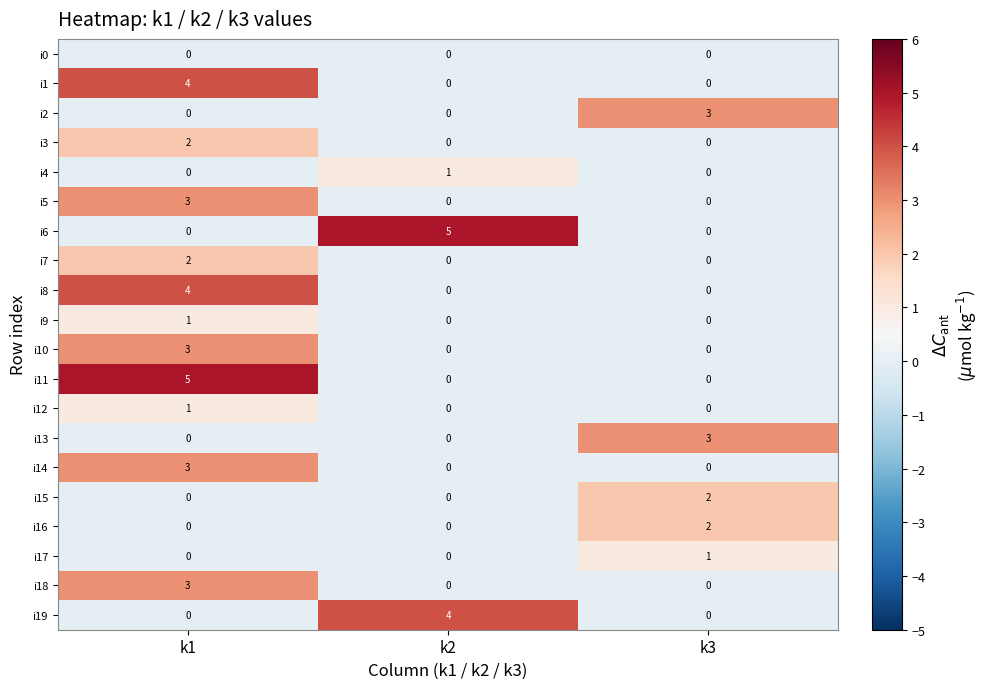

Is it true that i13 equals 0 at k2?

True